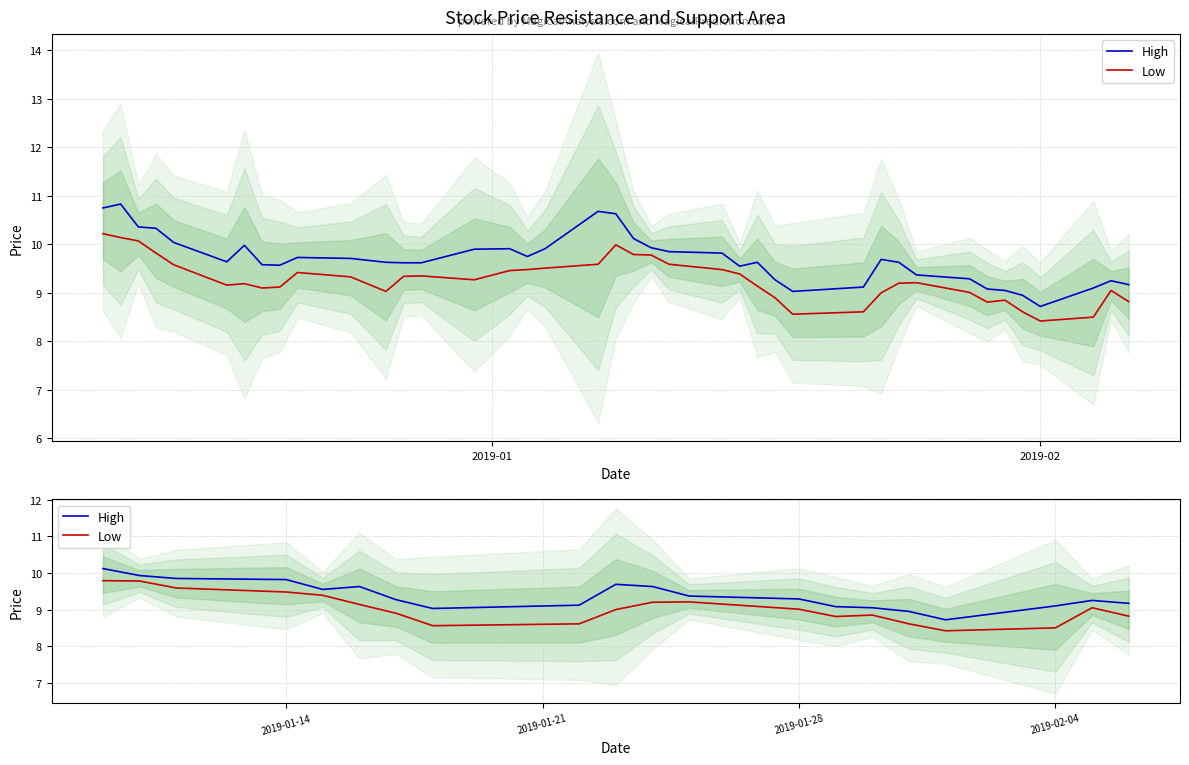

Where does the Low series first go above 9?

2019-01